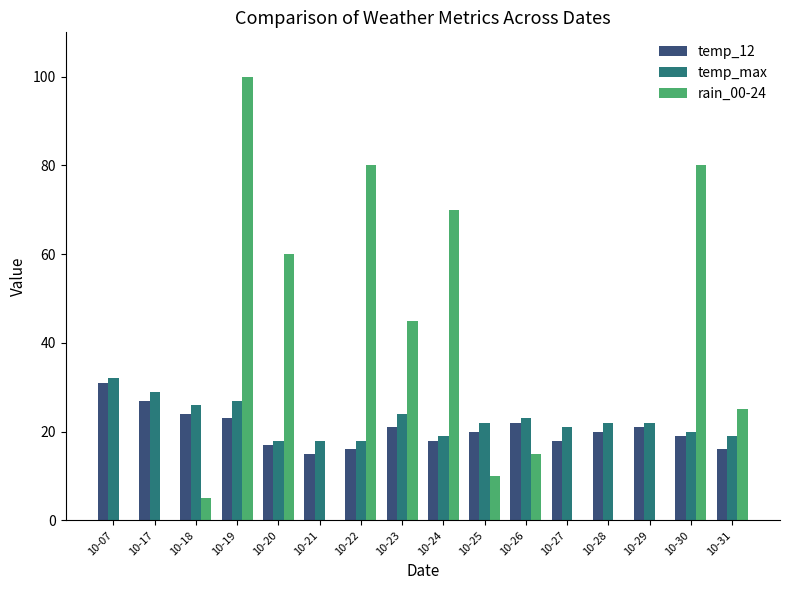

What is the maximum value shown in the chart?

100